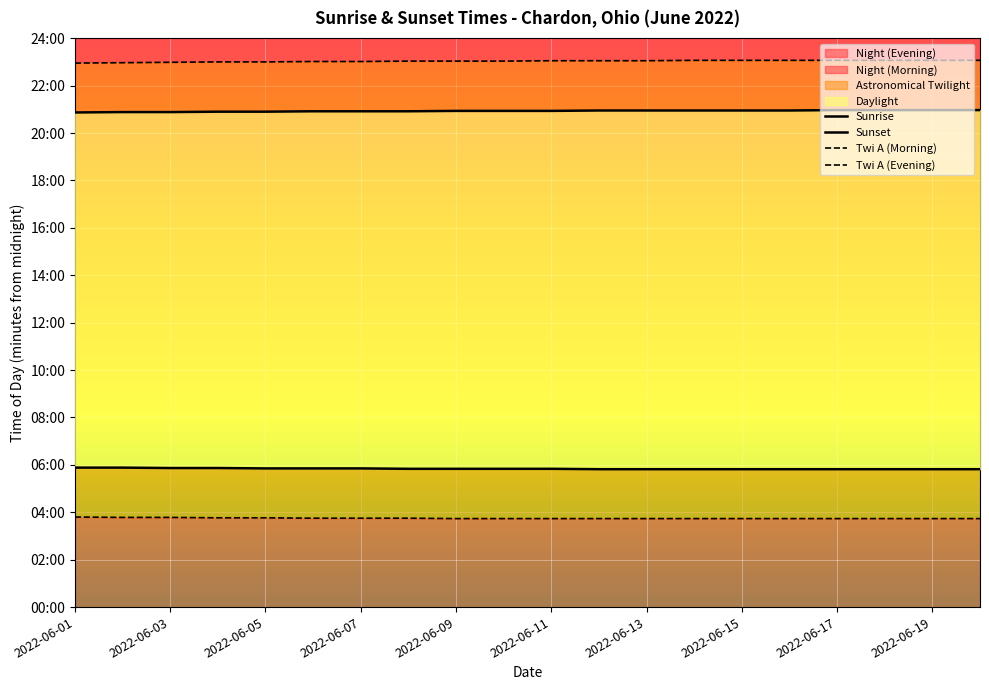

What is the minimum value for Twi A (Morning)?

224